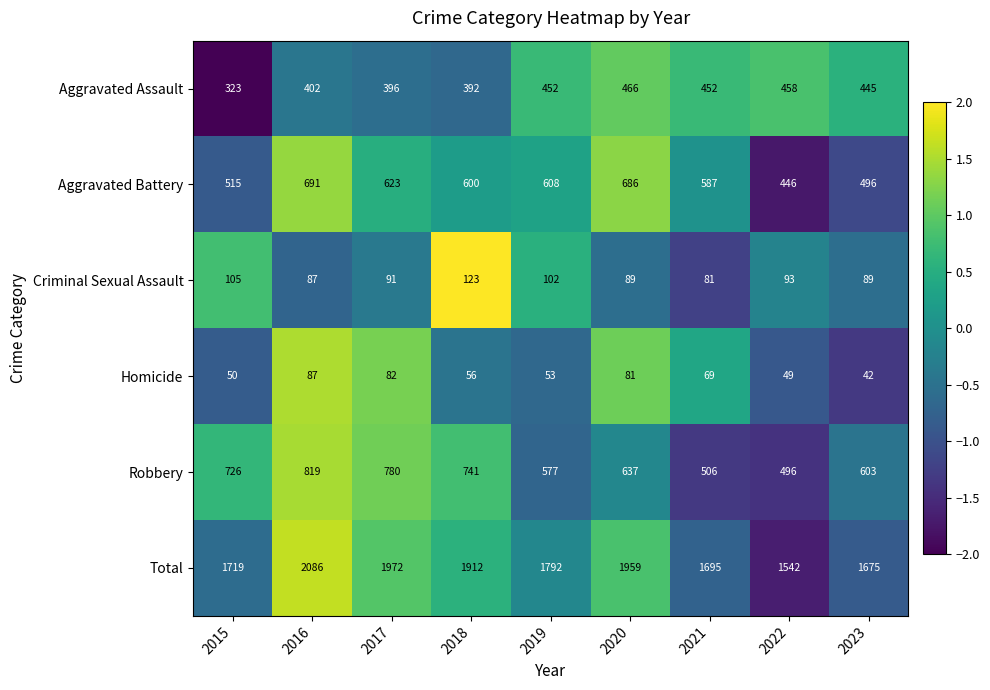

Where is Criminal Sexual Assault nearest to the value 102?

2019